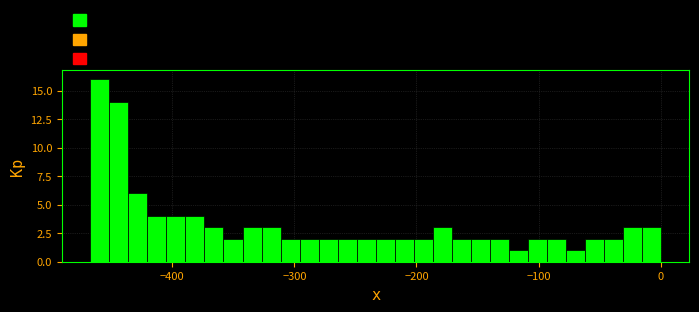

Around what value on the x-axis is the tallest bar? Give the approximate position of its centre, as read against the axis.

-460